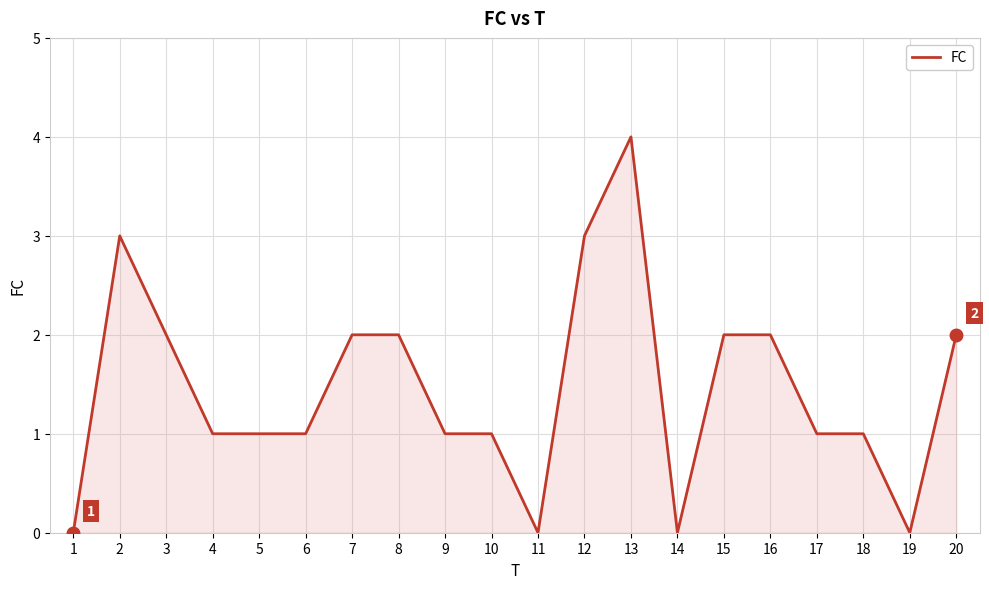

Which has a higher value, 10 or 7?

7